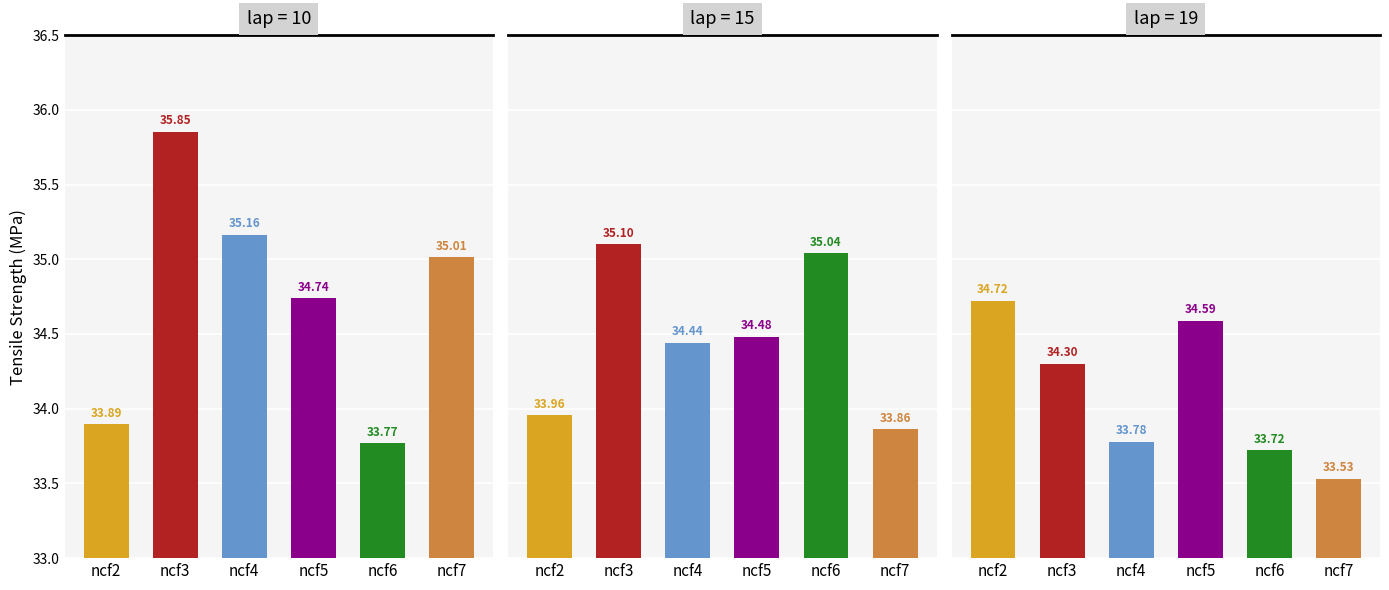

Which category has the lowest value across all series?

ncf7